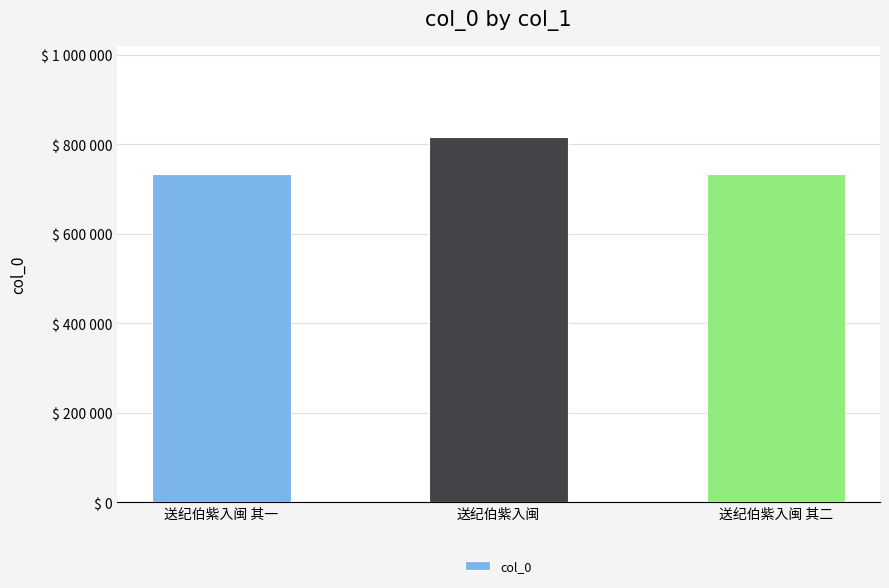

Reading right to left, extract all data points from this chart.

送纪伯紫入闽 其二=733279	送纪伯紫入闽=815836	送纪伯紫入闽 其一=733278